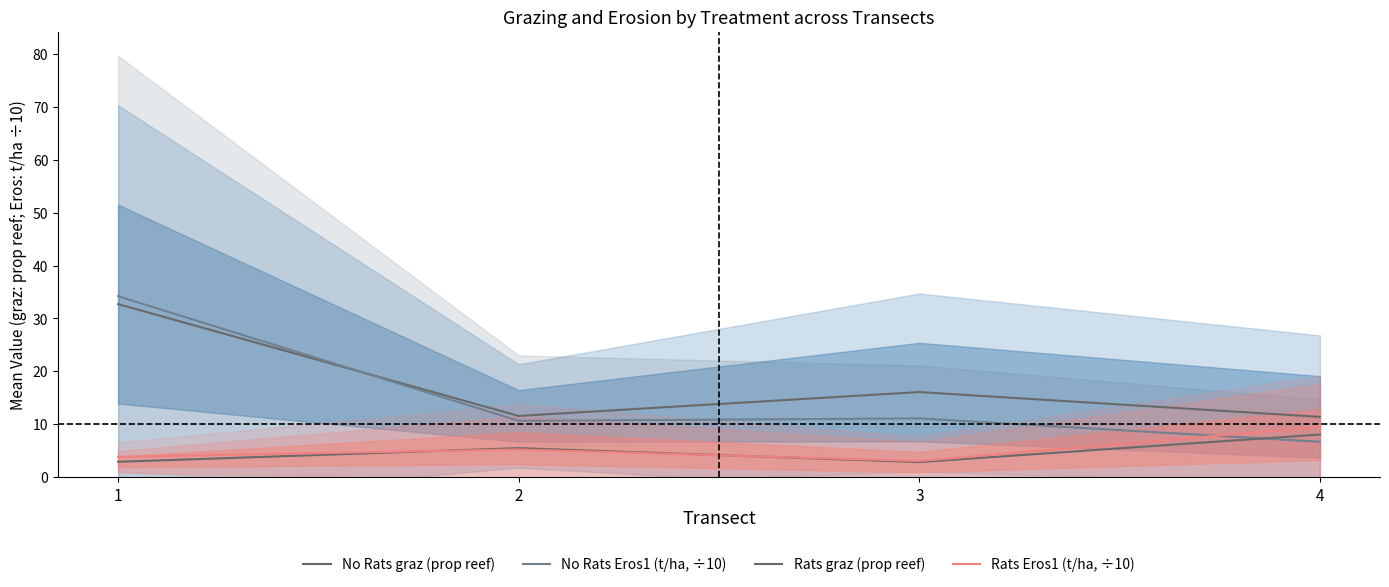

What is the minimum value shown in the chart?

2.9